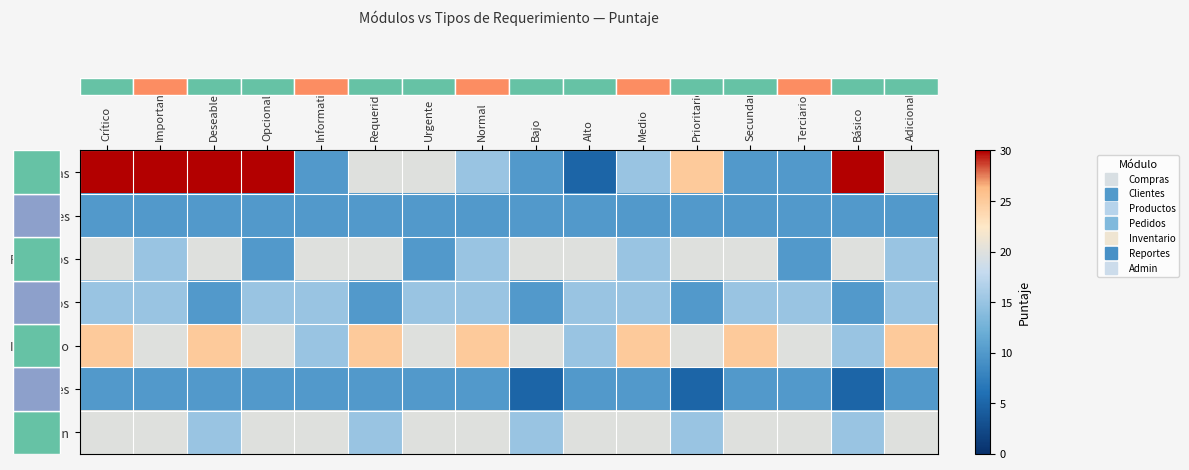

What is the spread (max minus min) of values at Informativo?

10